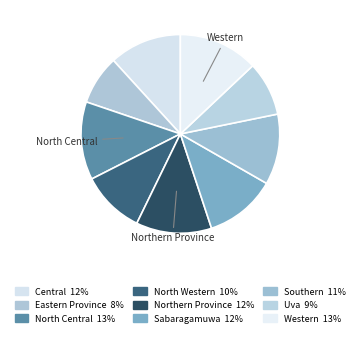

To the nearest percent, what is the average slice percentage?

11%